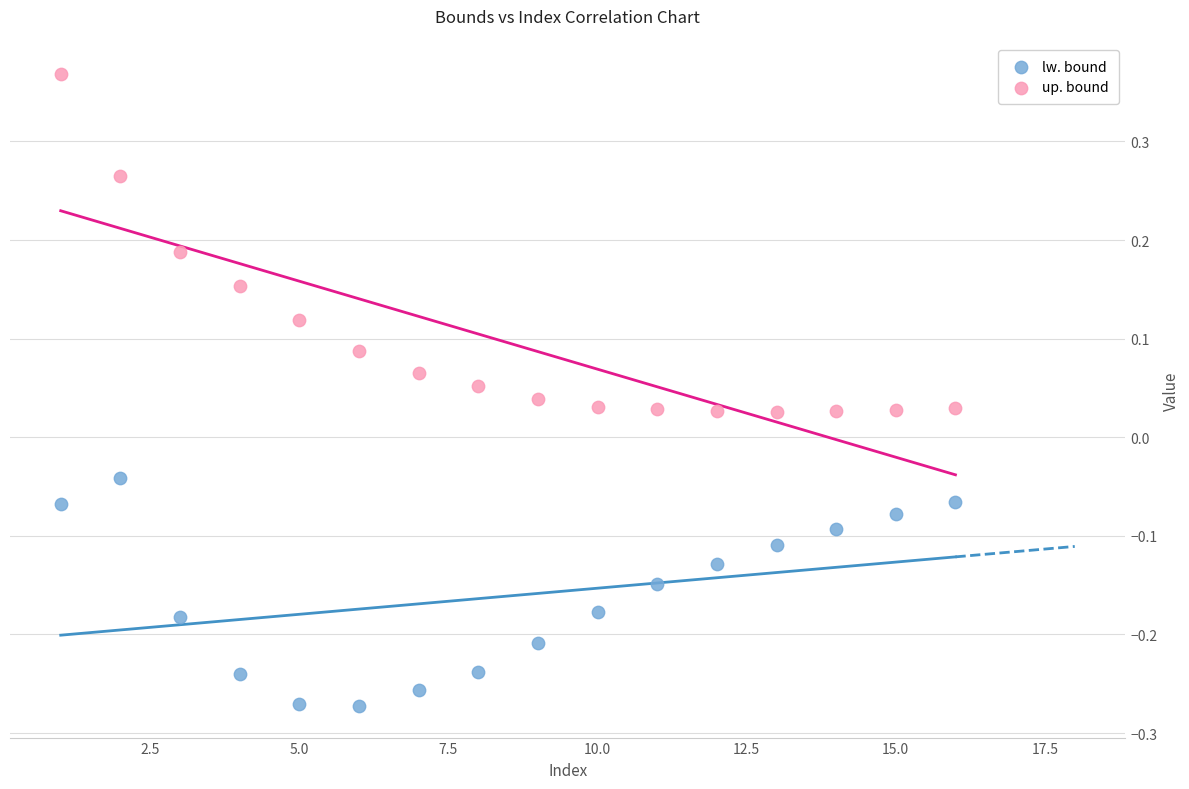

Which series contains the lowest Y value?

lw. bound